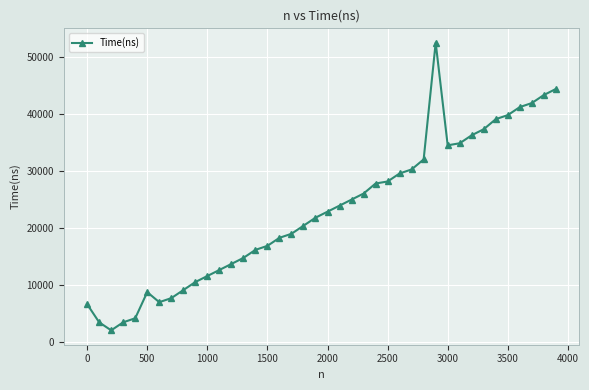

Count the number of categories in the chart.

40